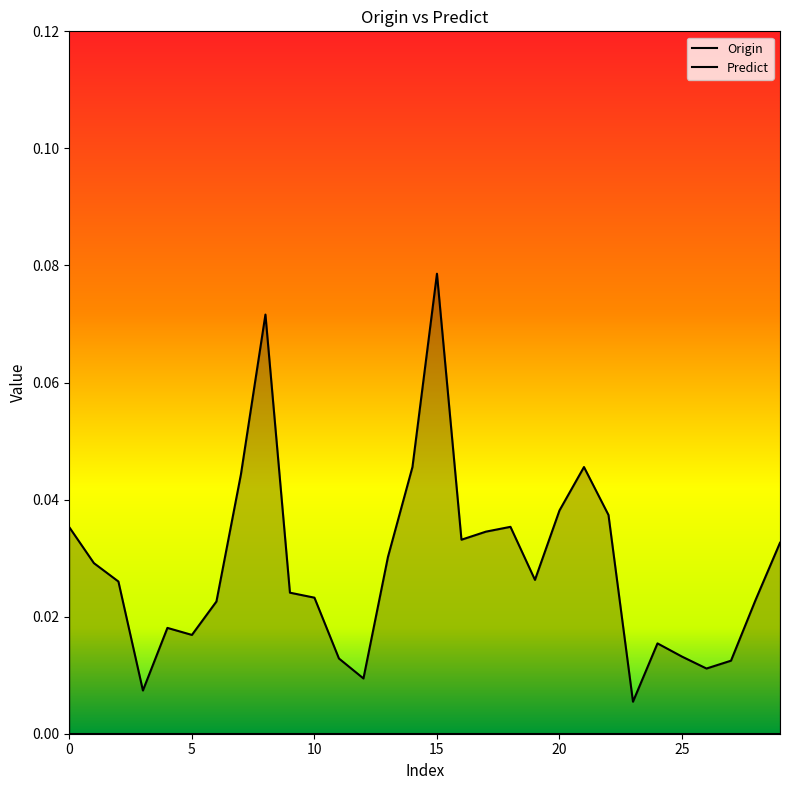

What is the greatest value displayed?

0.1